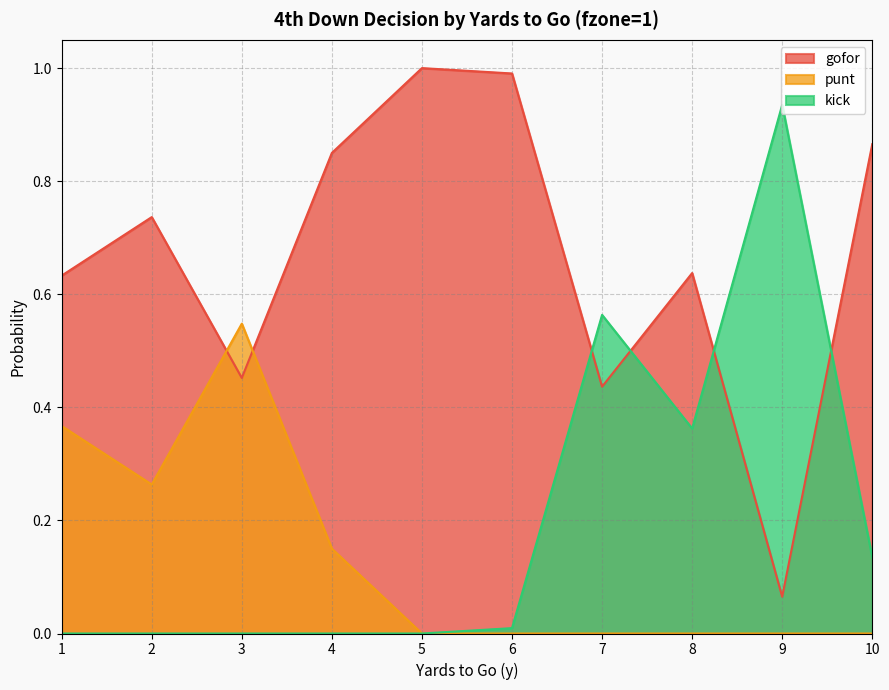

True or false: gofor and punt intersect in this chart.

True